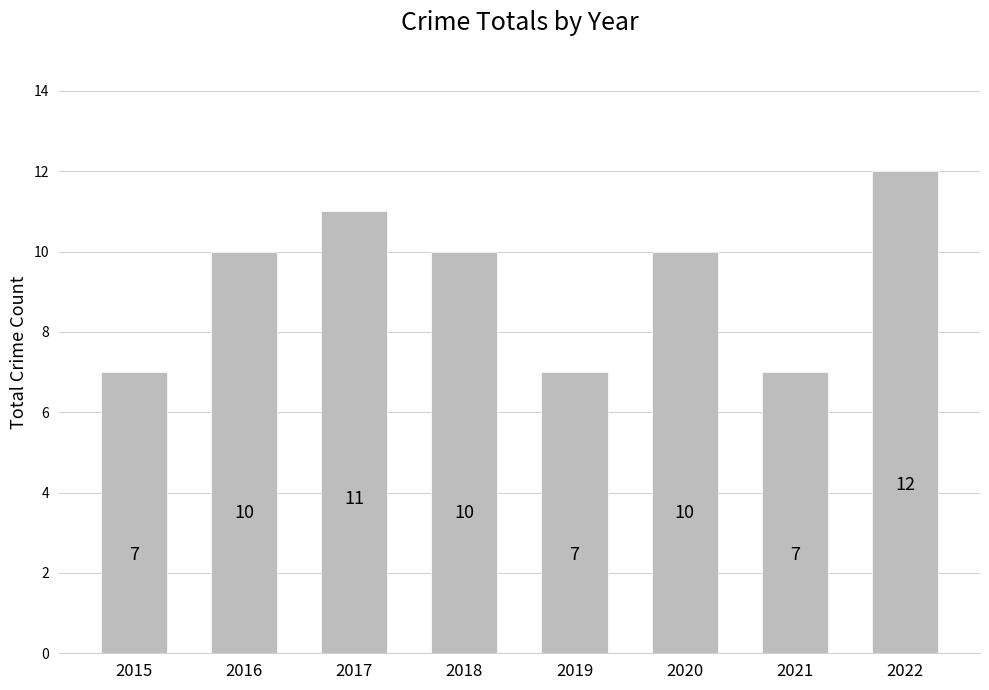

What is the average value?

9